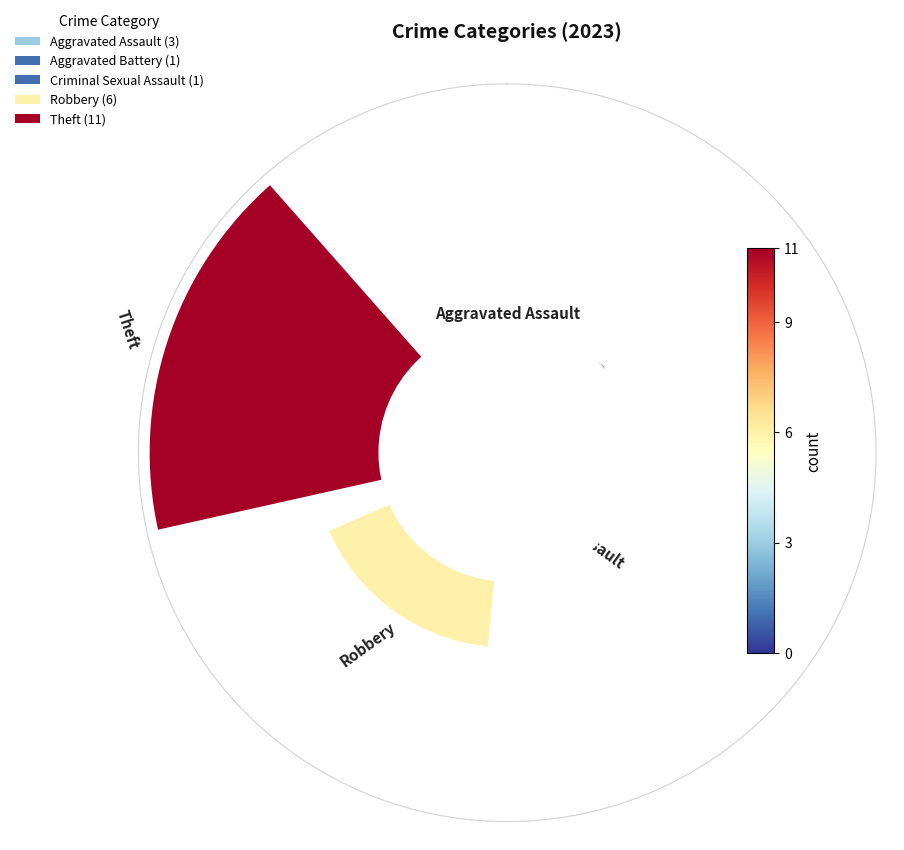

What percentage is the Criminal Sexual Assault slice, to the nearest percent?

5%